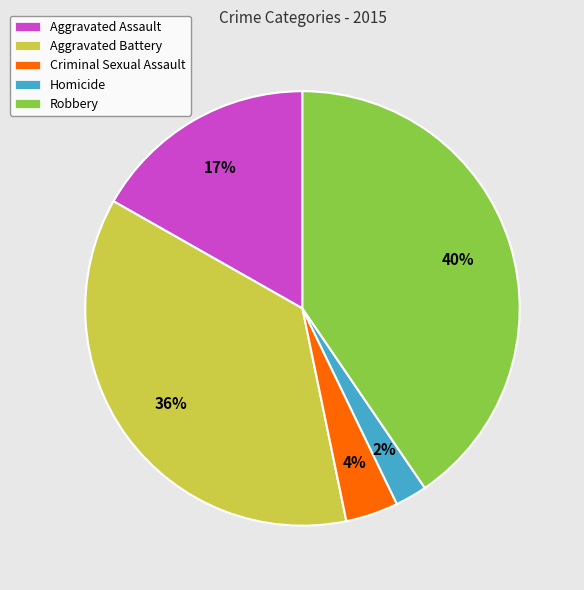

How many segments does this pie chart have?

5